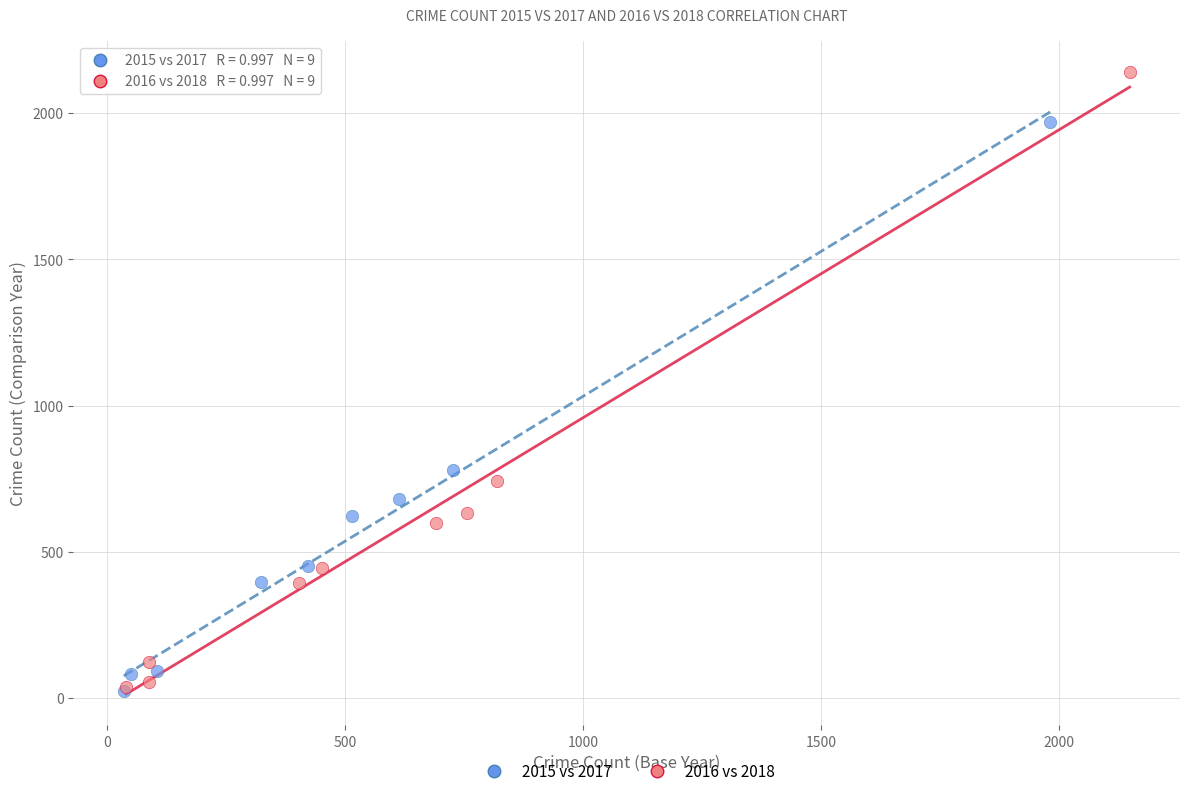

Which series contains the highest Y value?

2016 vs 2018